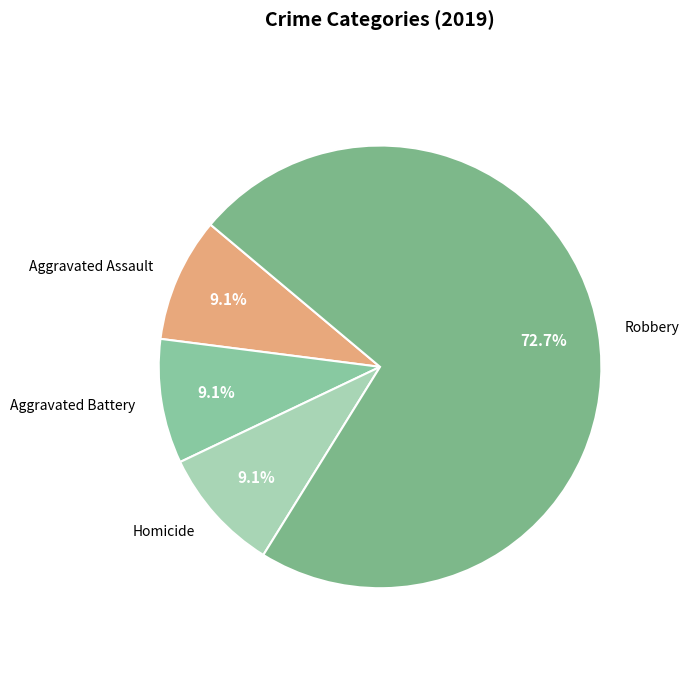

Count the number of slices in the pie.

4